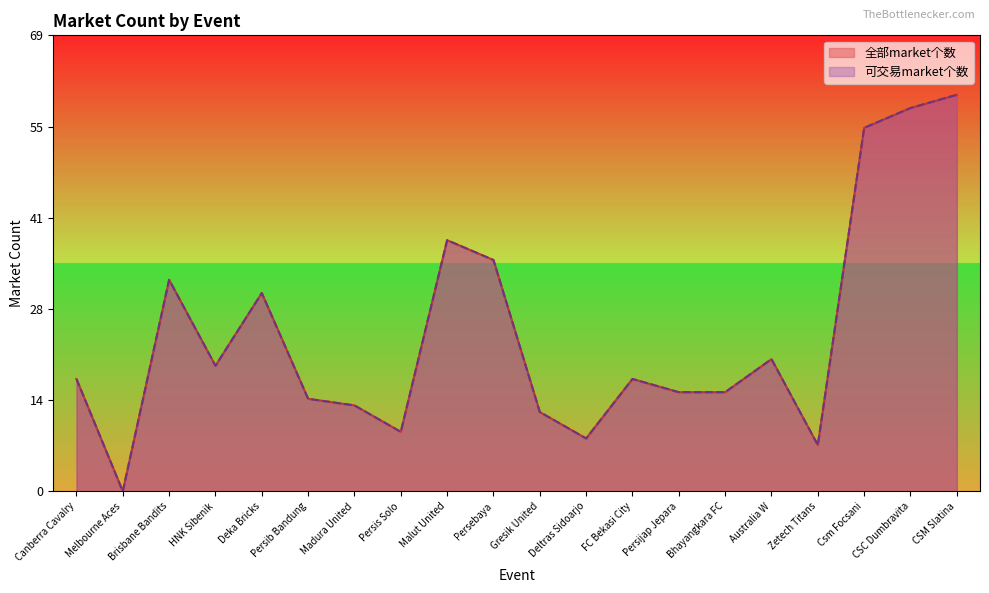

What is the sum of the 全部market个数 values at Malut United and Persib Bandung?

52